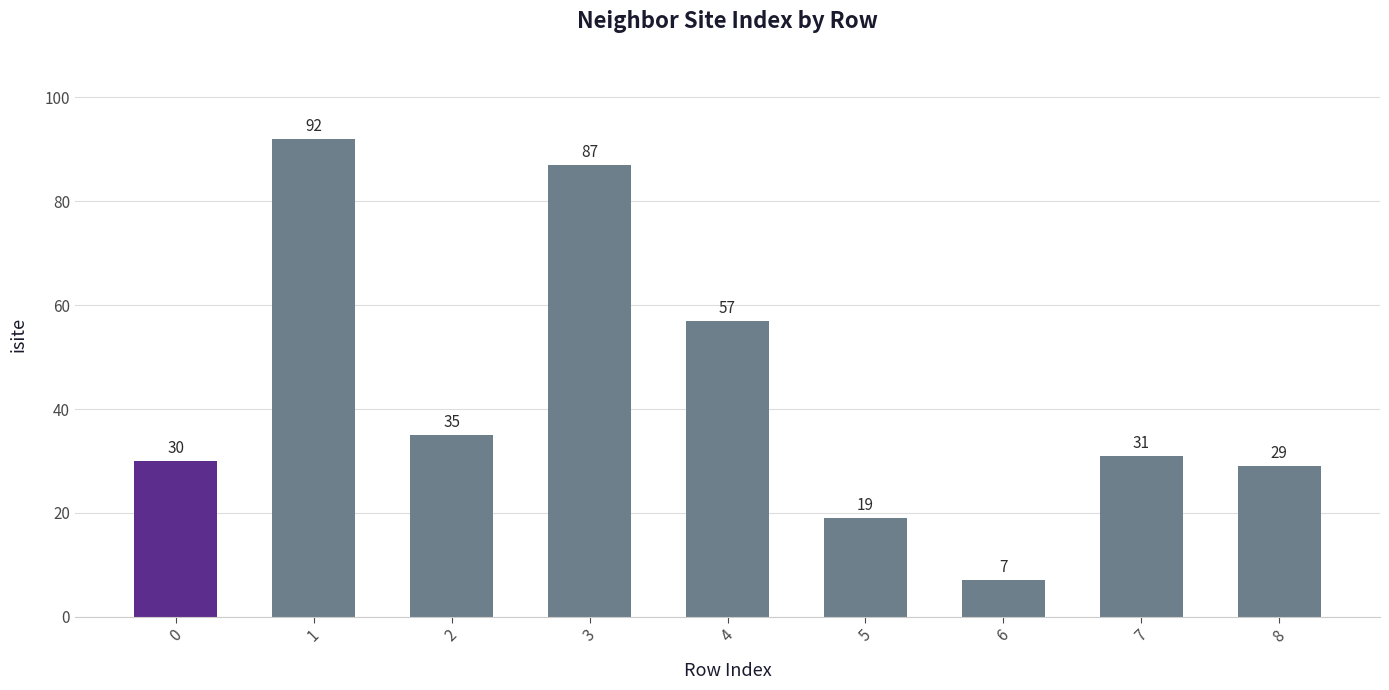

Reading right to left, list all the values displayed in this chart.

8=29	7=31	6=7	5=19	4=57	3=87	2=35	1=92	0=30